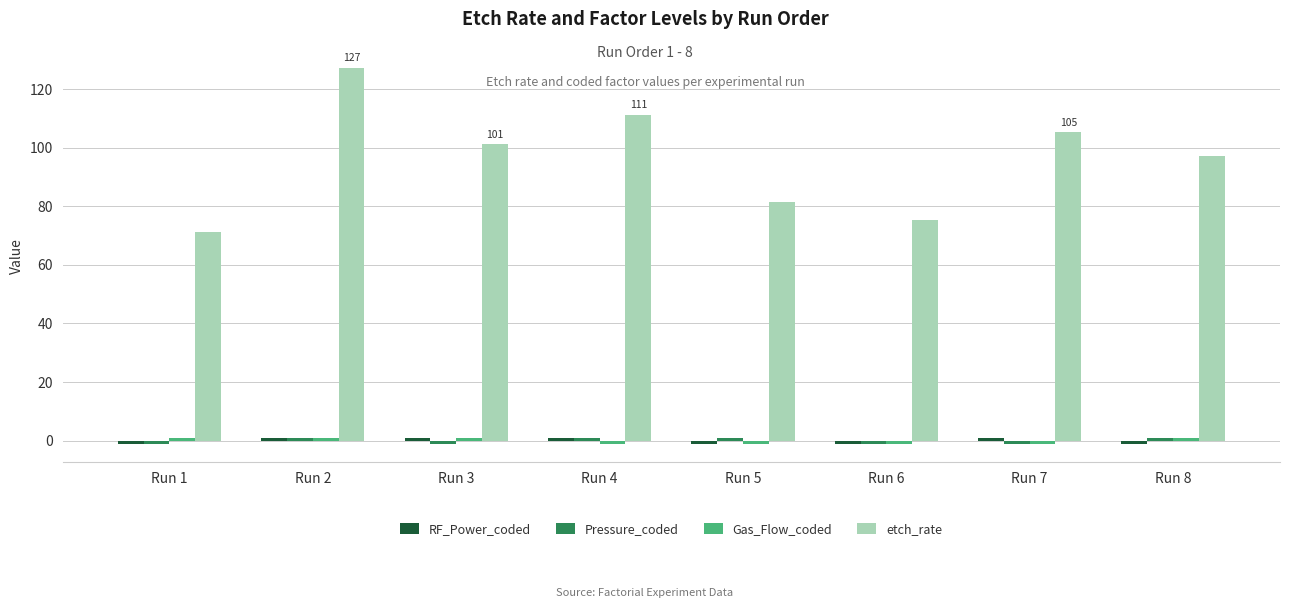

At which category is the sum across all series the highest?

Run 2